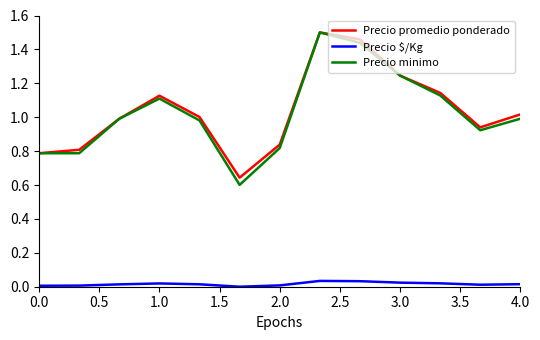

Which series has the largest range (max minus min)?

Precio minimo